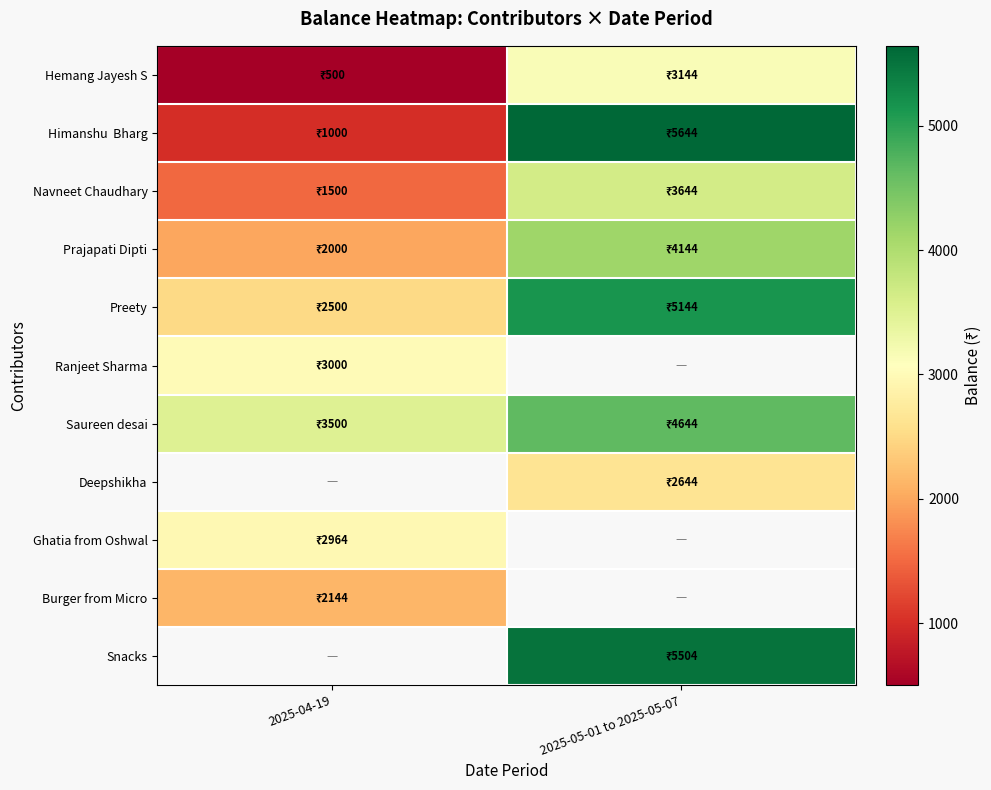

What is the sum of the Prajapati Dipti values at 2025-04-19 and 2025-05-01 to 2025-05-07?

6144.0